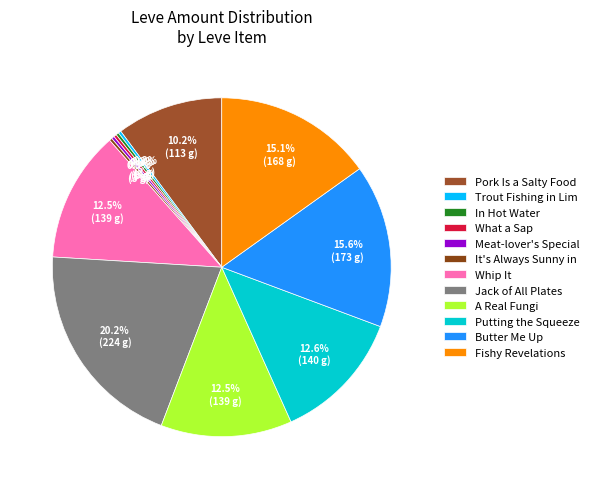

Does any single category account for the majority?

No